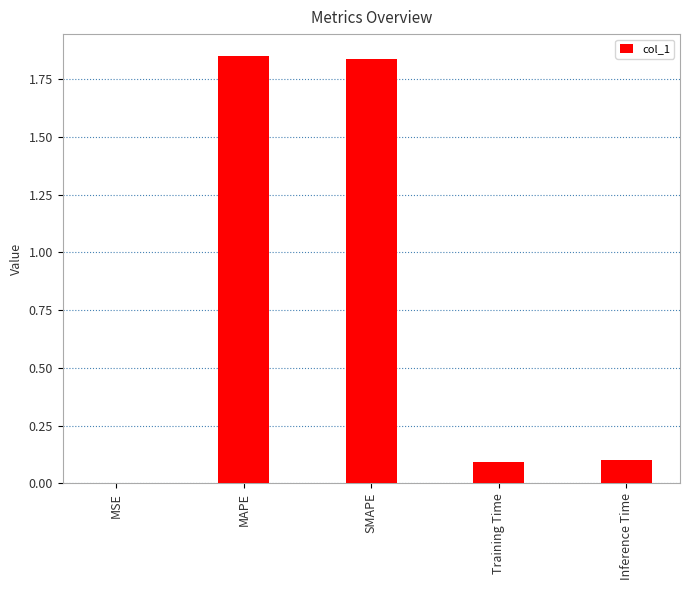

What is the sum of all values?

3.9